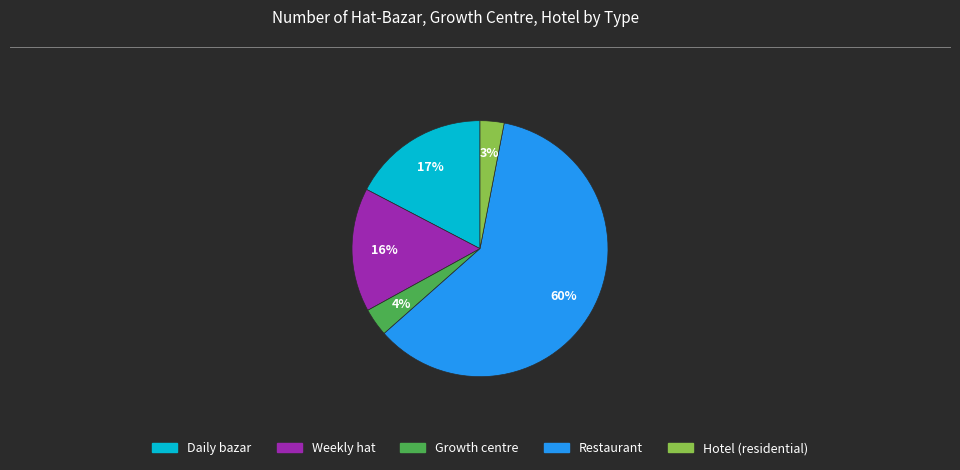

The Restaurant slice represents 66% of the pie. True or false?

False